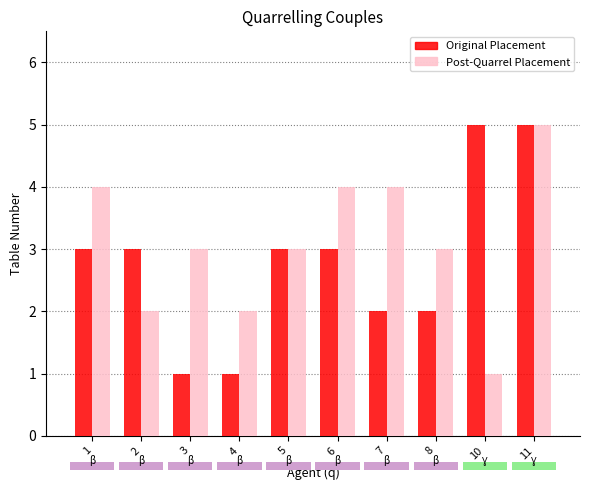

Which series has the widest spread of values?

Original Placement